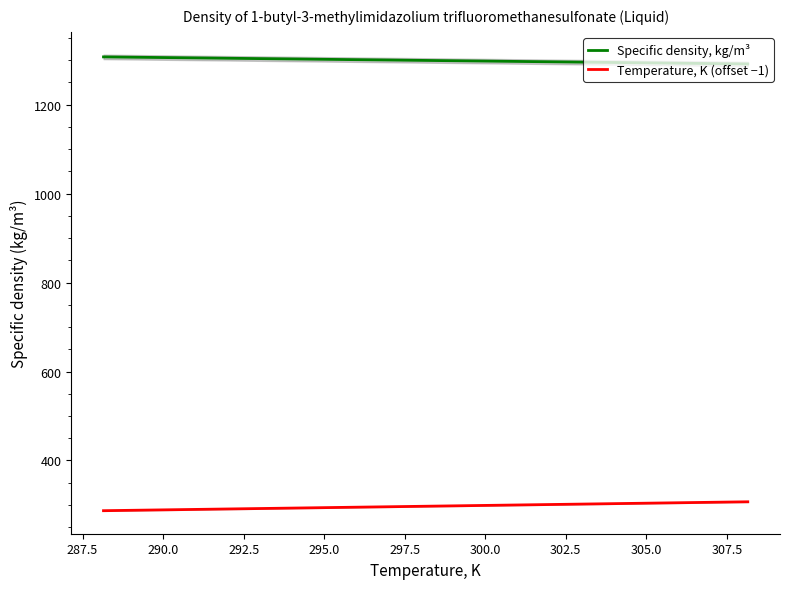

What is the highest value of the Specific density, kg/m³ series?

1307.5